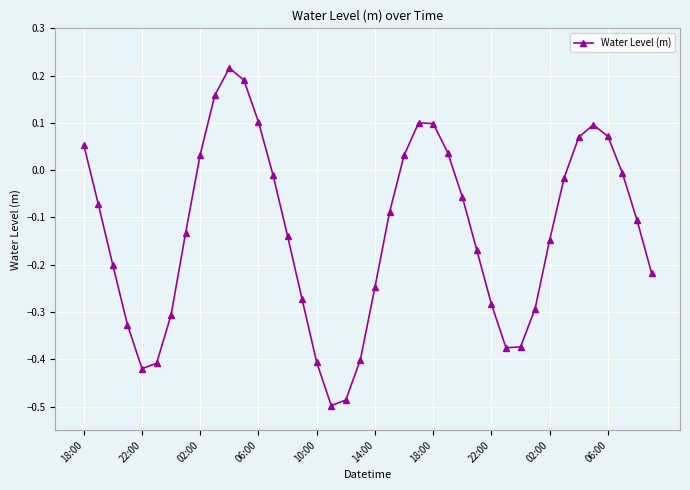

What is the sum of all values?

-5.2